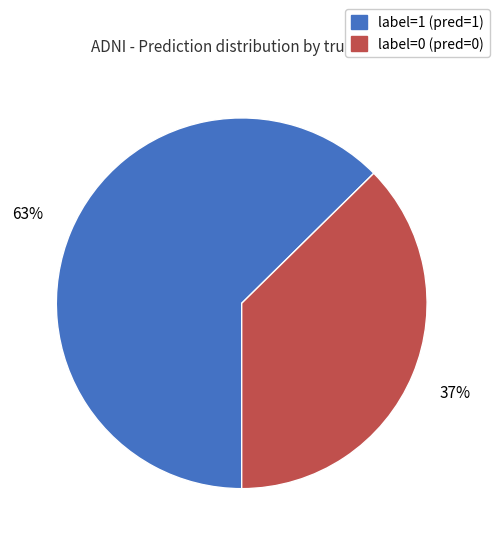

What is the ratio of the value at label=0 (pred=0) to the value at label=1 (pred=1)?

0.6